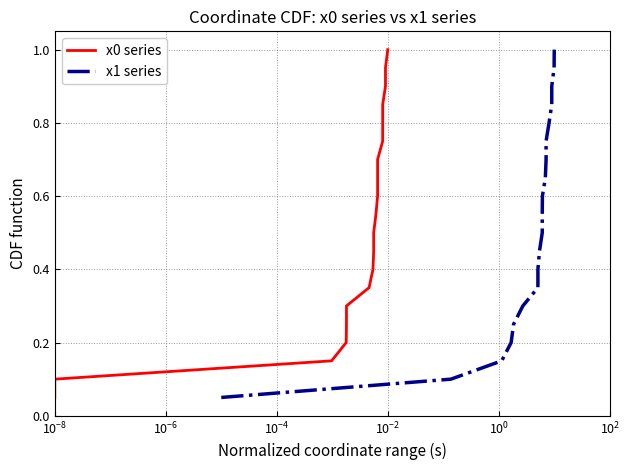

What is the maximum value shown in the chart?

1.0